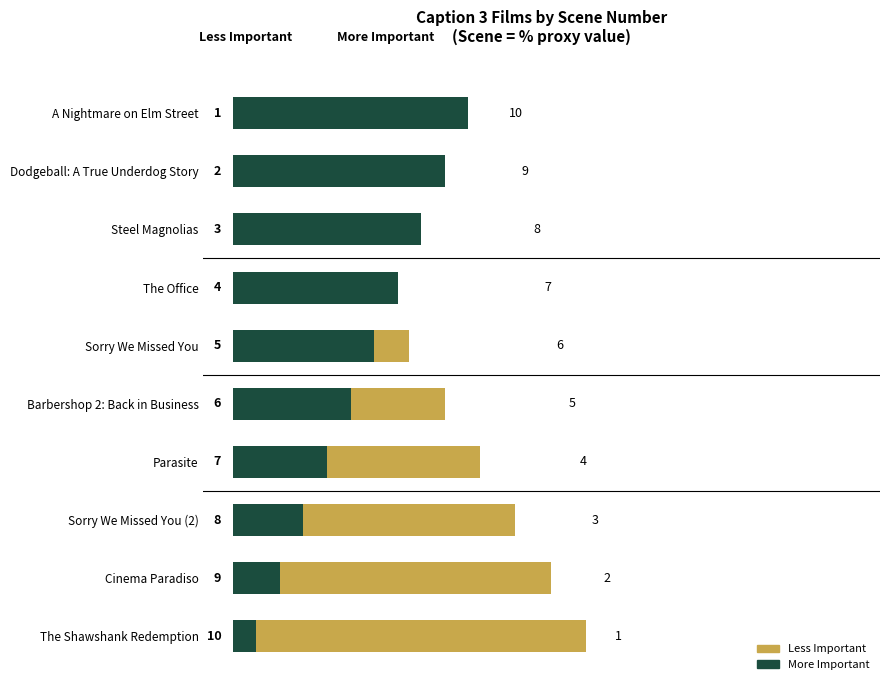

What is the difference between the second highest and minimum values in the Less Important series?

48